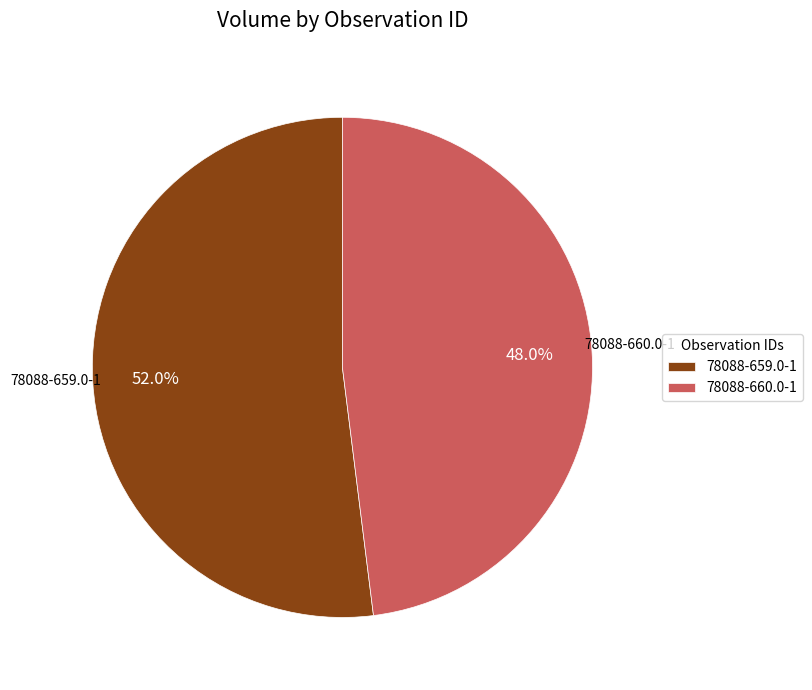

Combined, do 78088-659.0-1 and 78088-660.0-1 account for over 50%?

Yes